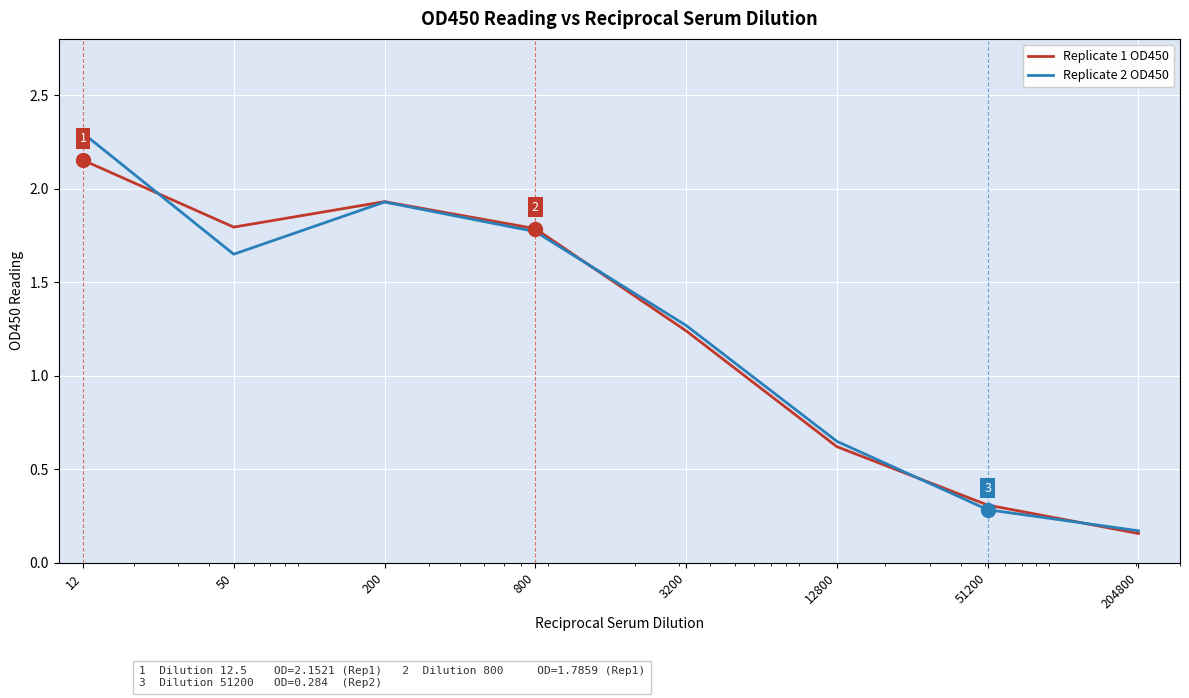

What is the highest value of the Replicate 2 OD450 series?

2.3